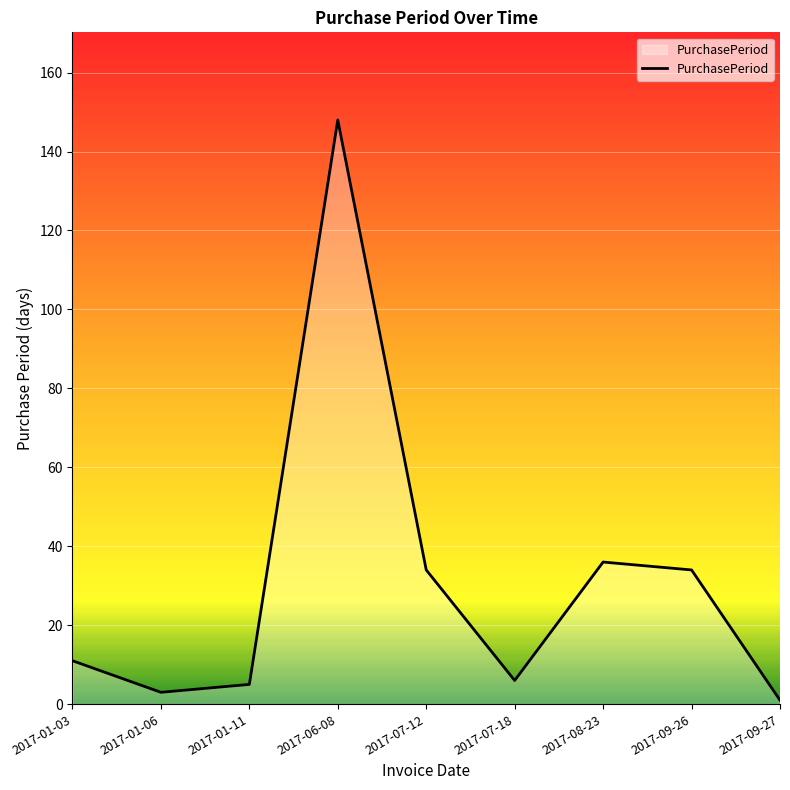

Where is the first local minimum?

2017-01-06